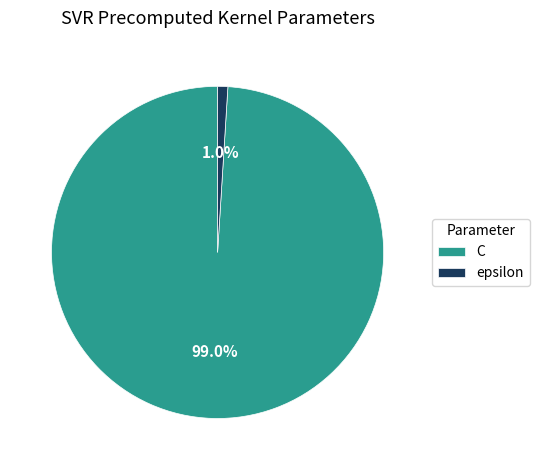

How many slices are in this pie chart?

2